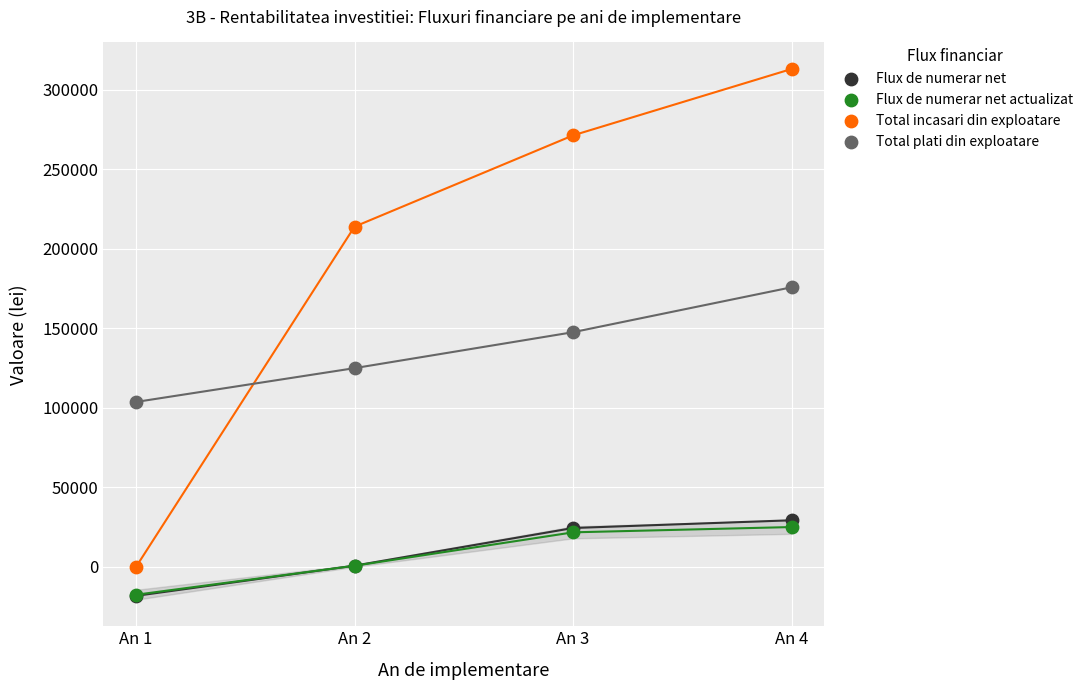

In the Total plati din exploatare series, what Y value is closest to 139803?

147609.6